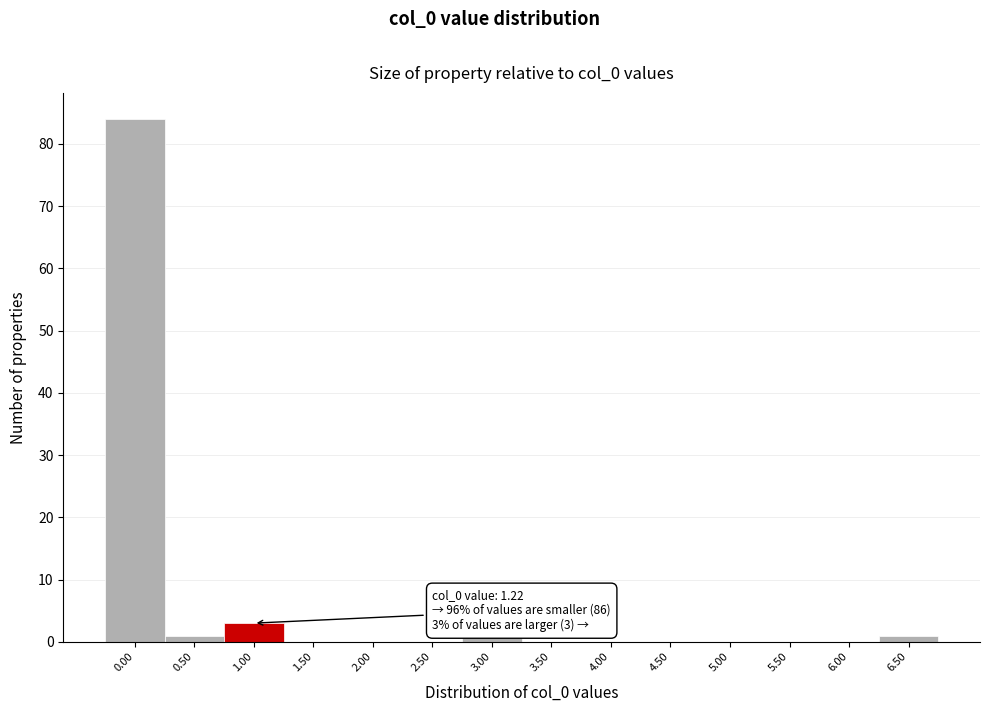

Reading left to right, extract all data points from this chart.

0.00=84	0.50=1	1.00=3	1.50=0	2.00=0	2.50=0	3.00=1	3.50=0	4.00=0	4.50=0	5.00=0	5.50=0	6.00=0	6.50=1